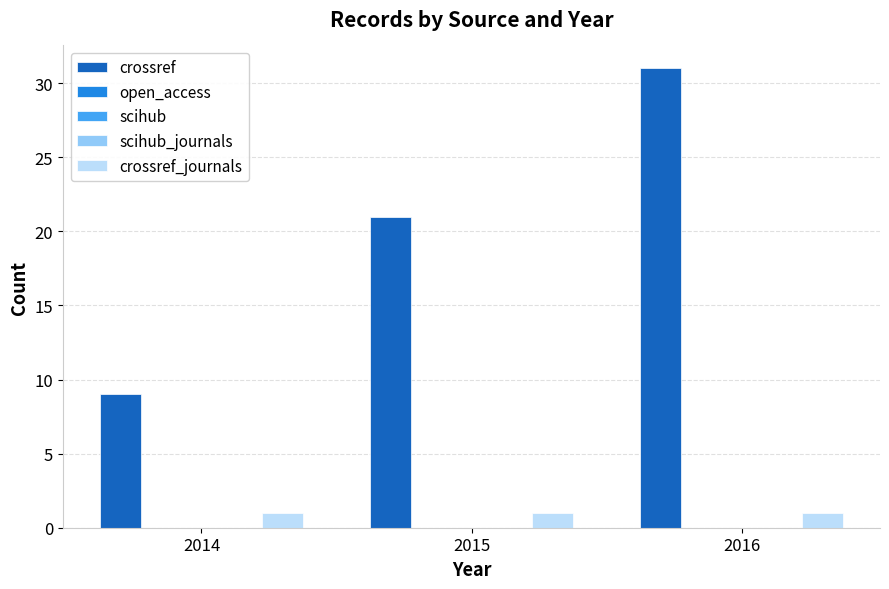

Reading right to left, extract all data points from this chart.

crossref: 2016=31	2015=21	2014=9
open_access: 2016=0	2015=0	2014=0
scihub: 2016=0	2015=0	2014=0
scihub_journals: 2016=0	2015=0	2014=0
crossref_journals: 2016=1	2015=1	2014=1